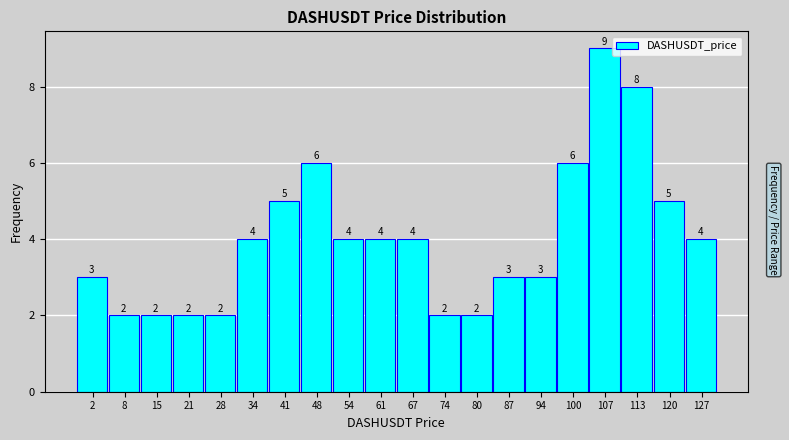

Reading left to right, list all the values displayed in this chart.

3	2	2	2	2	4	5	6	4	4	4	2	2	3	3	6	9	8	5	4